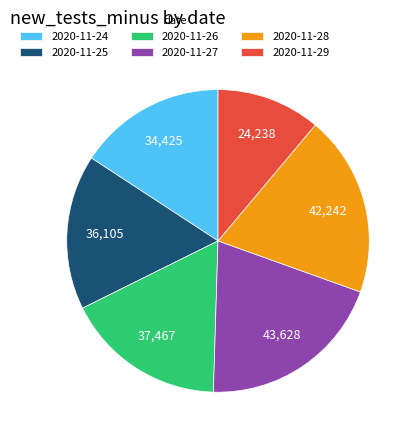

Is it true that 2020-11-27 is 8% of the pie?

False